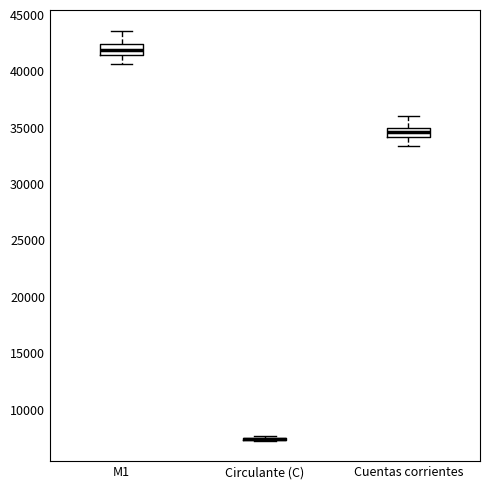

Reading left to right, transcribe this box plot: for each box, give where its median line is, the range the box spans, and where its two whiskers end, as read against the y-axis. The values are not printed on the chart, so give them approximately, as read against the axis.

M1: median 42000, box 41500 to 42500, whiskers 40500 to 43500
Circulante (C): box collapsed to a line at 7500, whiskers 7000 to 7500
Cuentas corrientes: median 34500, box 34000 to 35000, whiskers 33500 to 36000